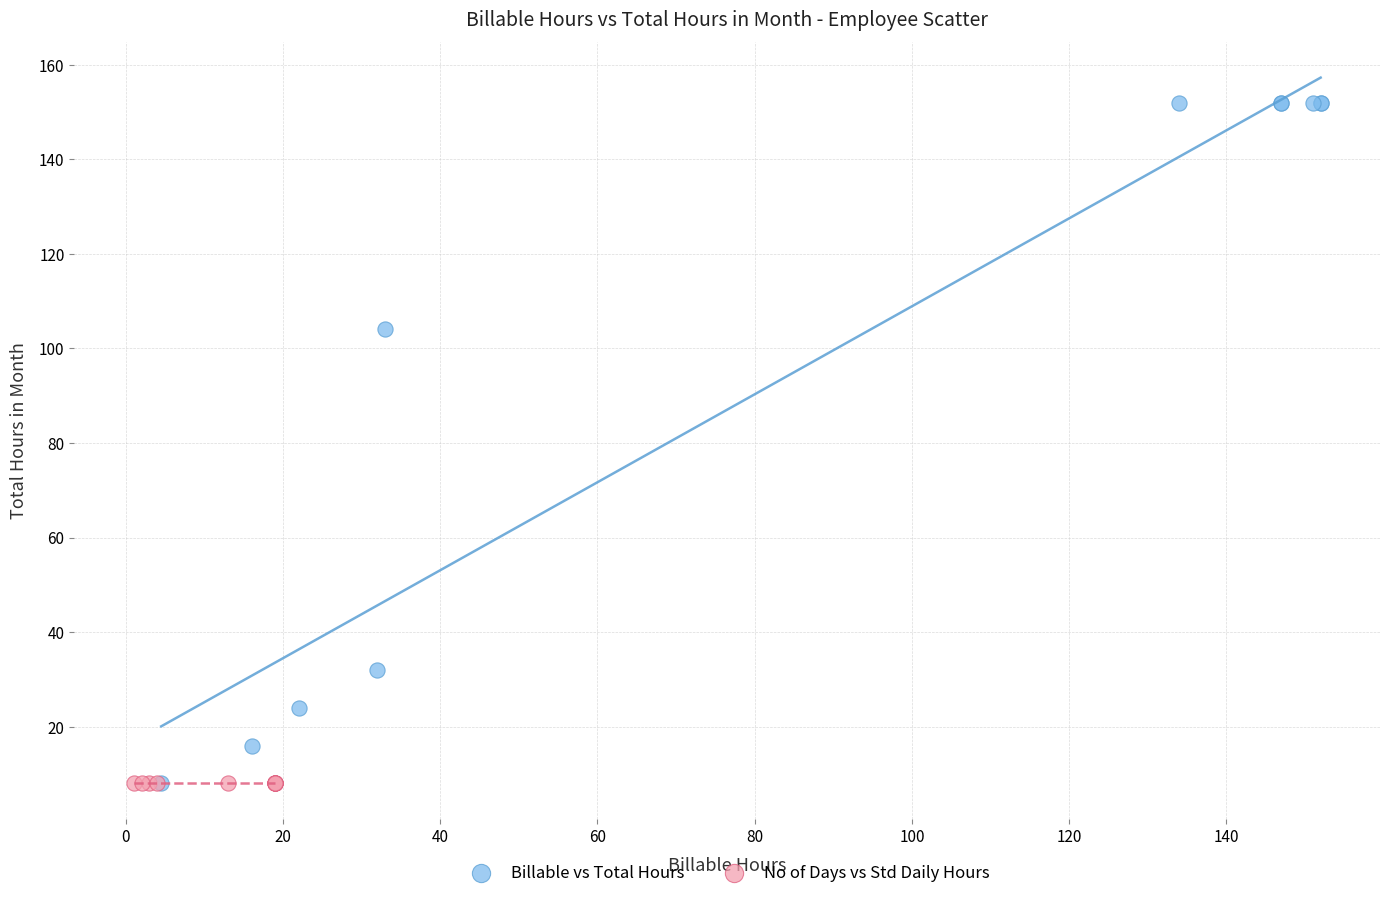

Which series contains the highest Y value?

Billable vs Total Hours